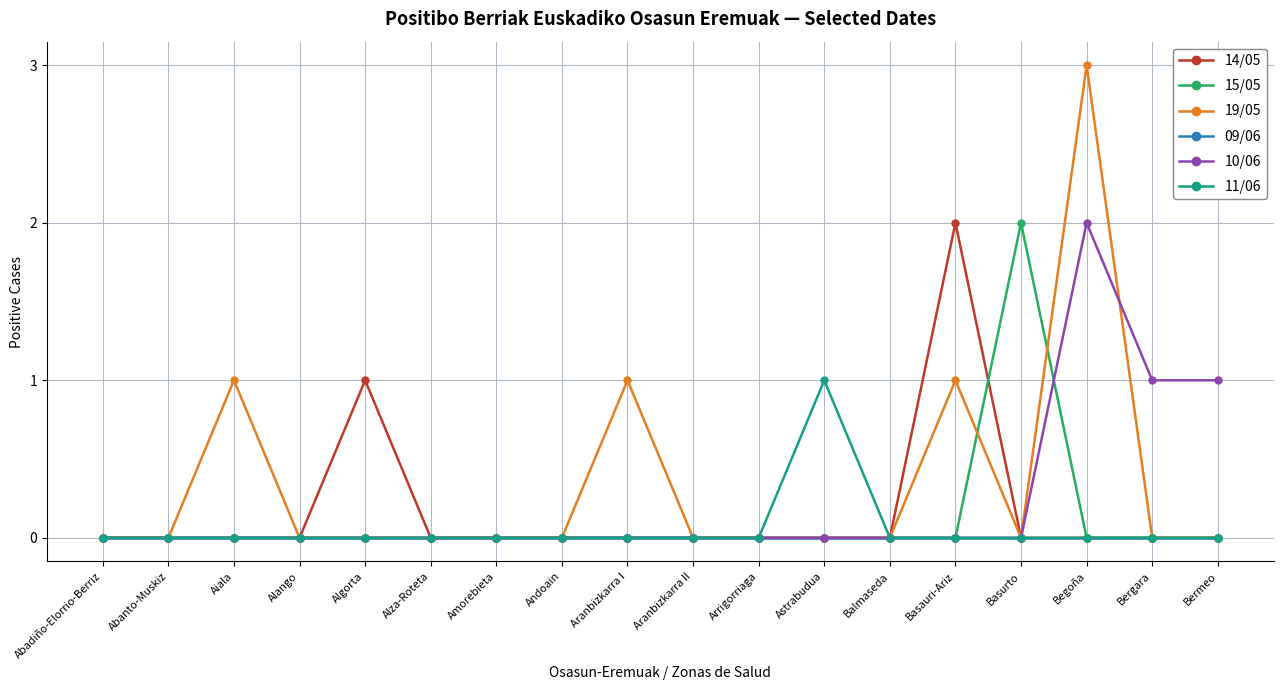

What is the difference between the highest and lowest values at Astrabudua?

1